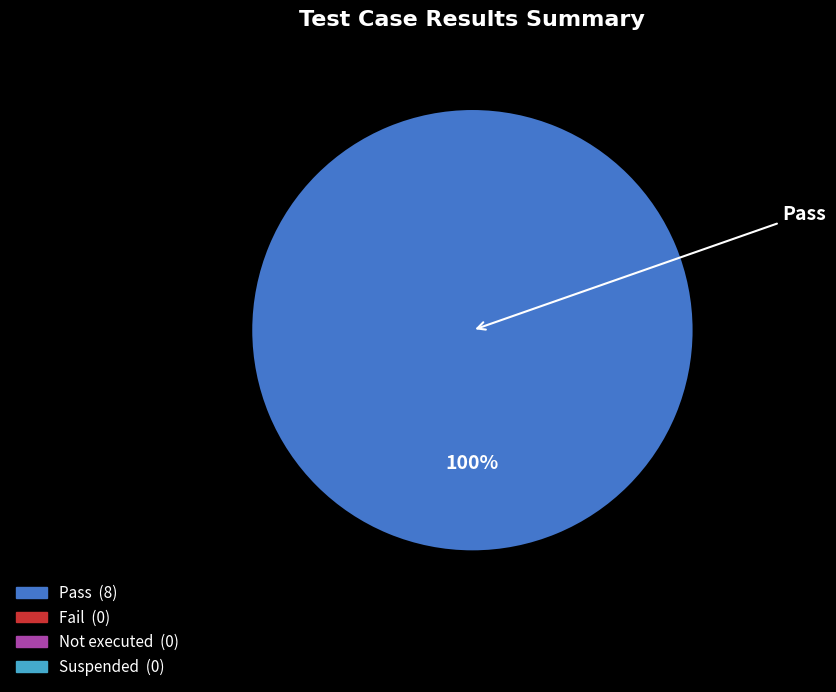

Does any single category account for the majority?

Yes